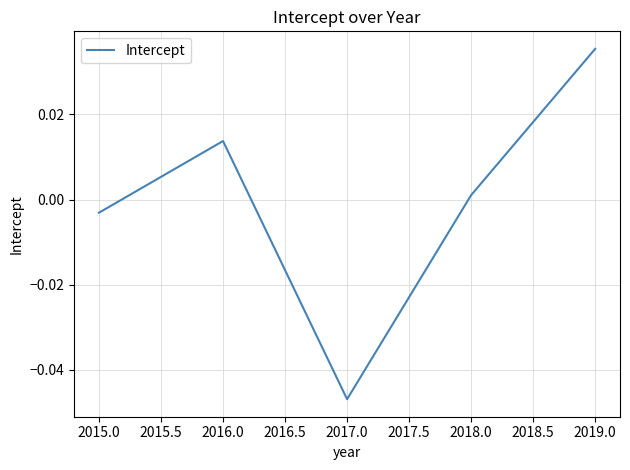

At which label is the value closest to 0?

2018.0